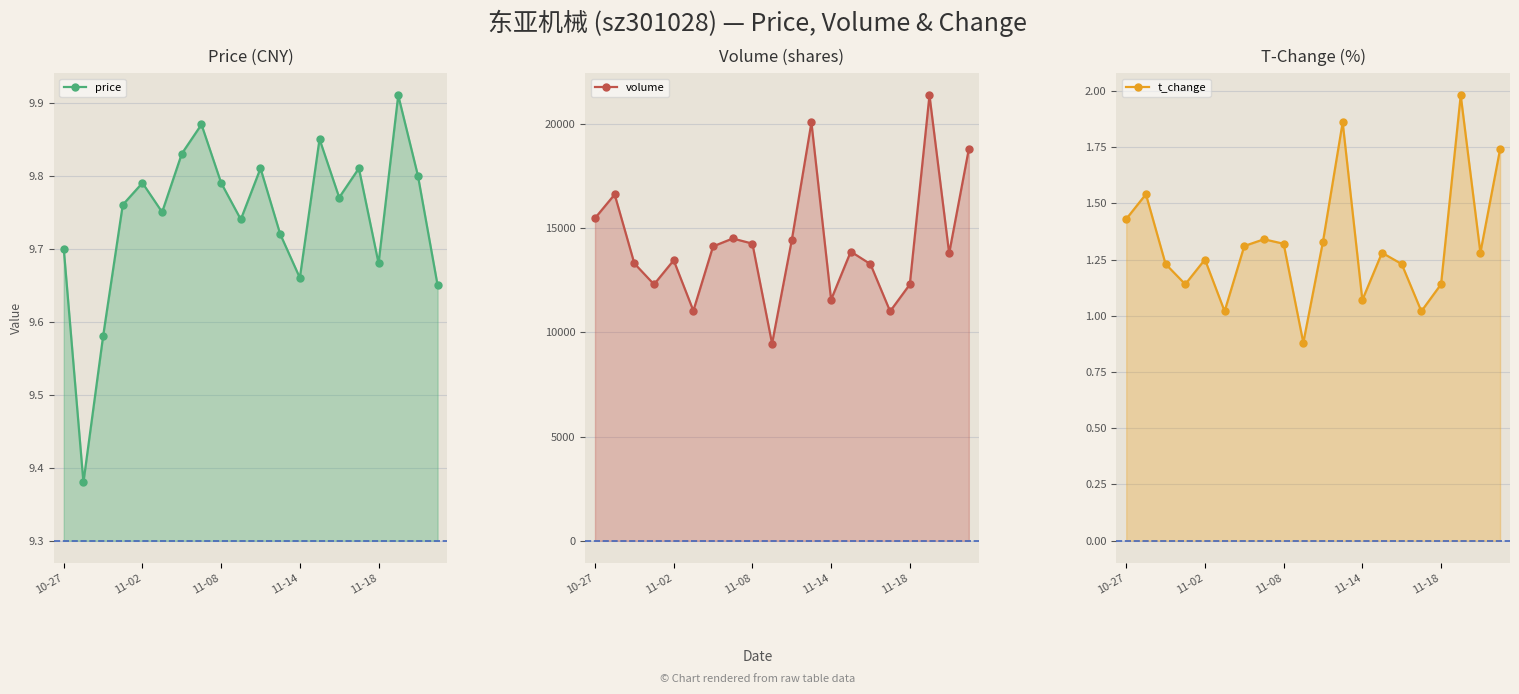

What position from the right is 6?

14